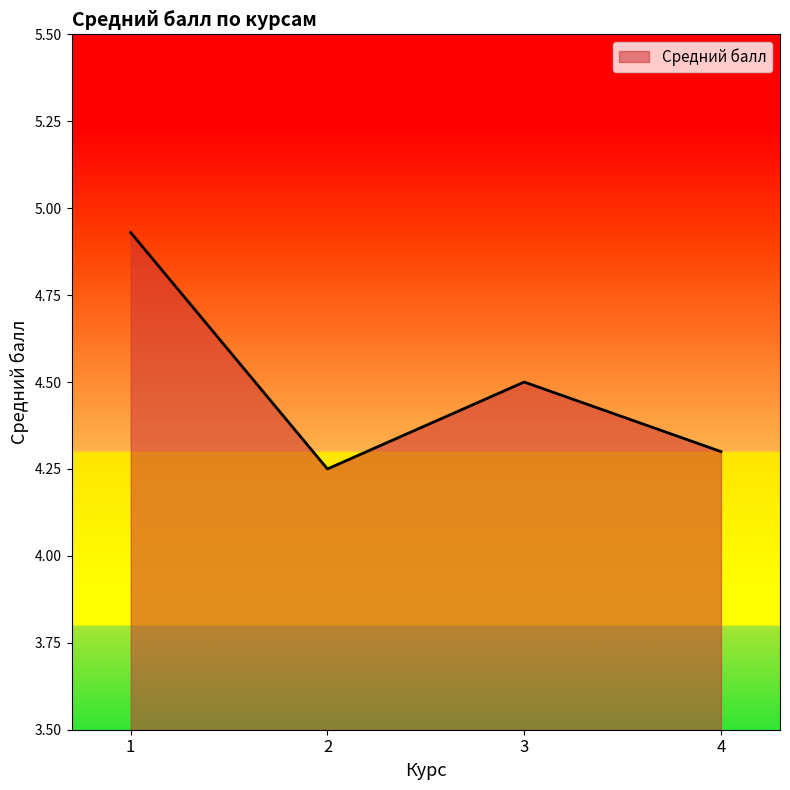

Rank the categories by value from highest to lowest.

1, 3, 4, 2